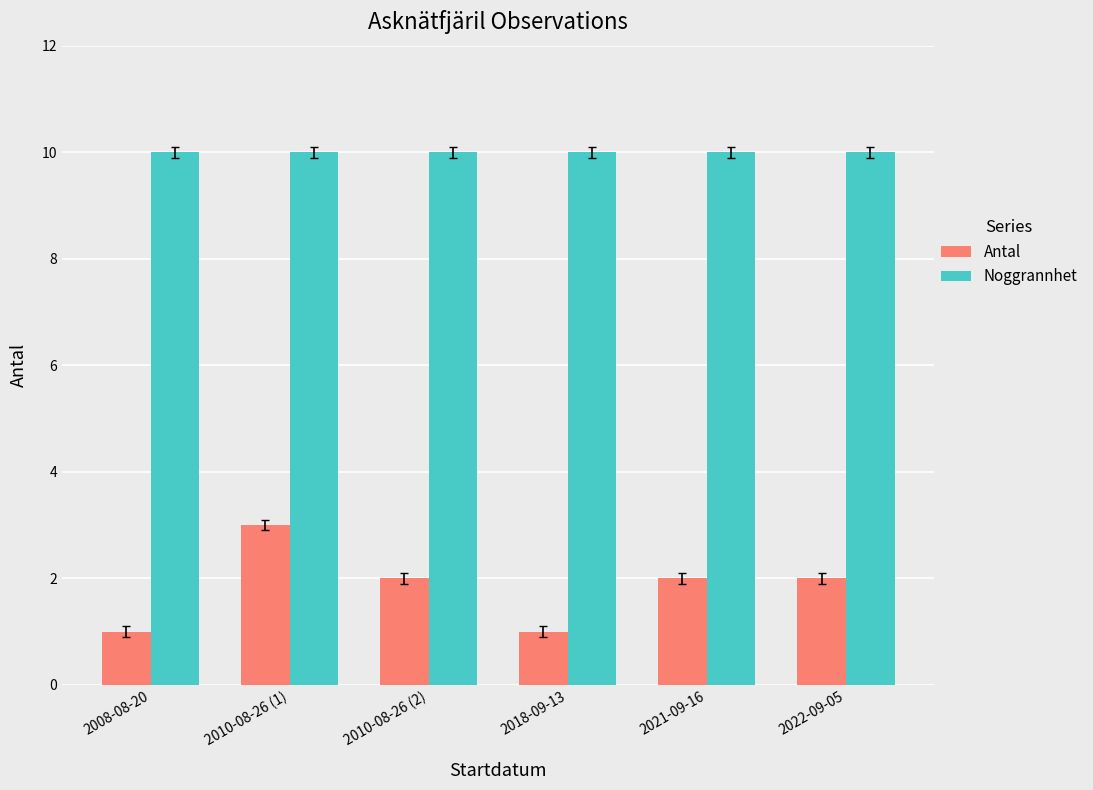

Are the bars grouped side by side (vs. stacked)?

Yes